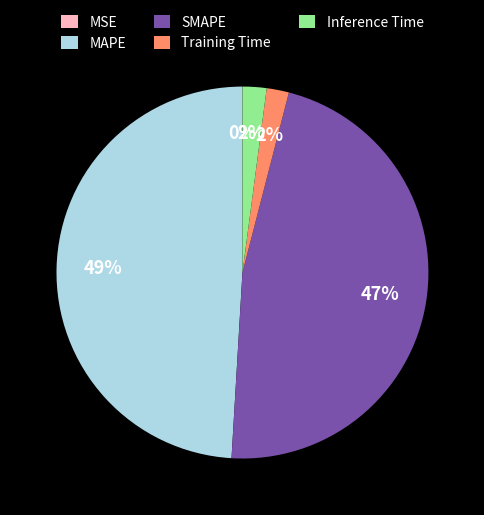

Is there a majority slice in this chart?

No